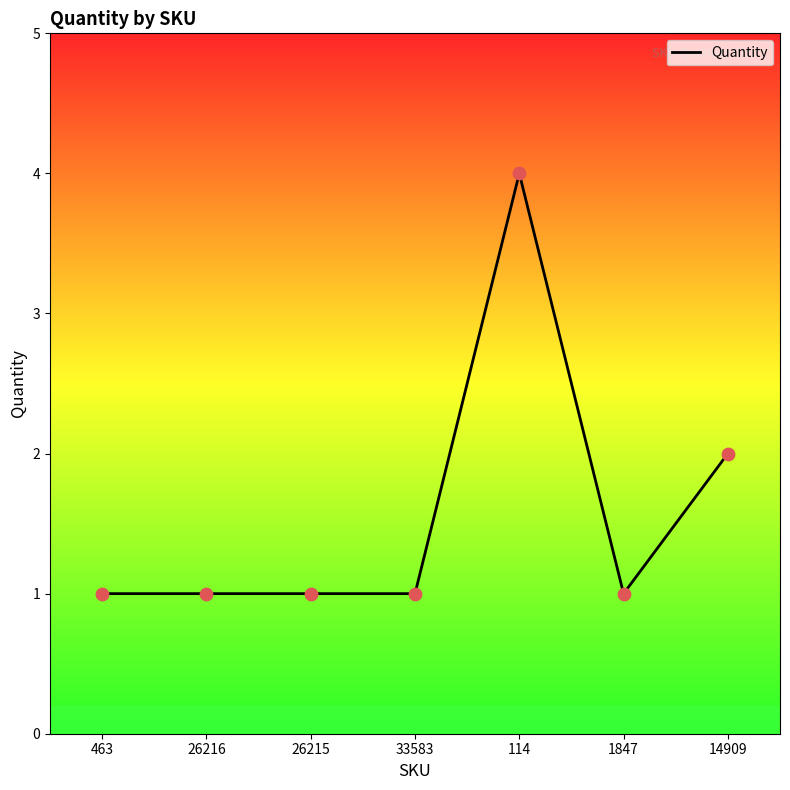

Between 114 and 33583, which is larger?

114